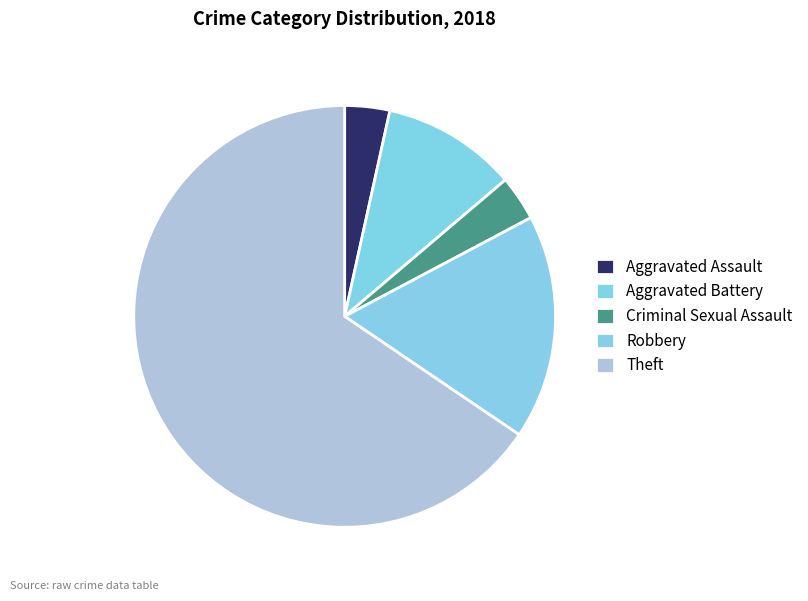

How many slices are in this pie chart?

5